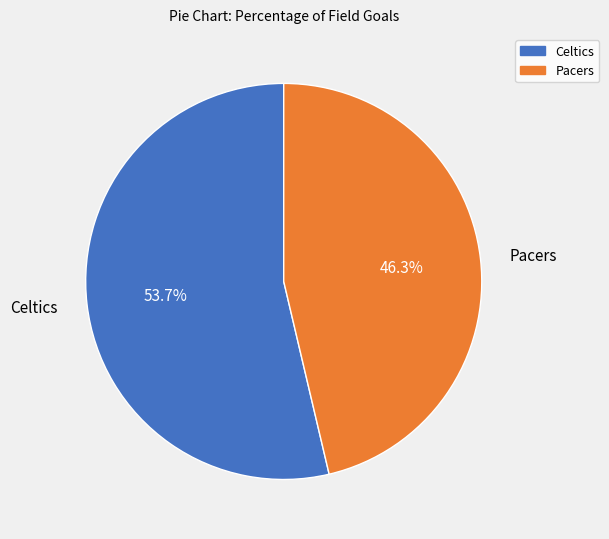

The Celtics slice represents 42% of the pie. True or false?

False